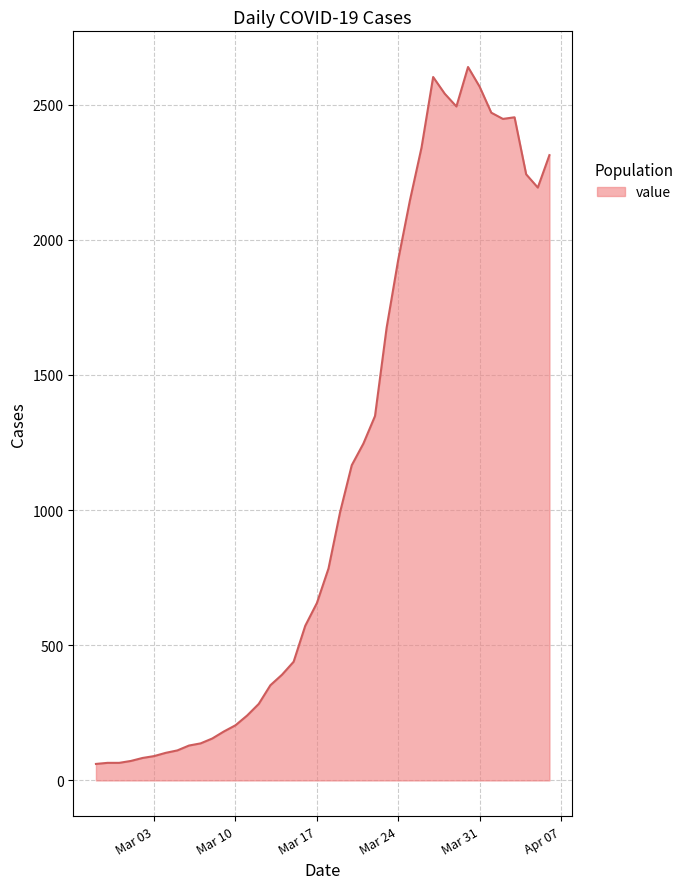

What is the difference between the maximum and minimum values?

2578